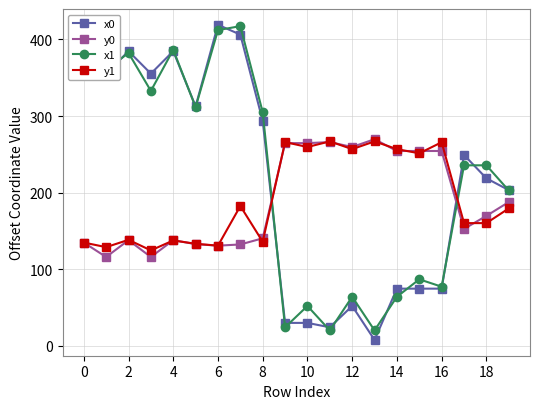

How many data points does each series have?

20